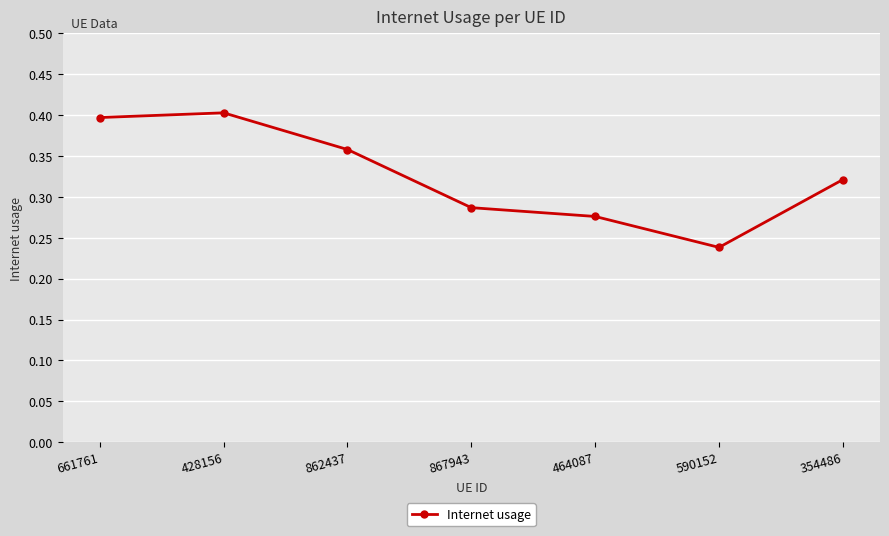

What is the sum of all values?

2.3